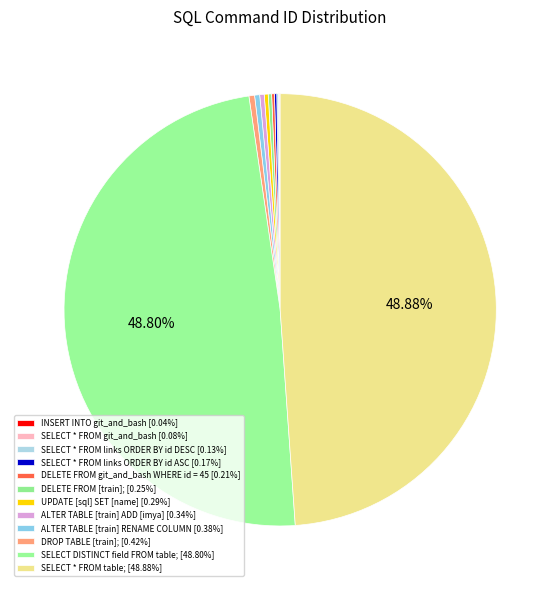

To the nearest percent, what is the average slice percentage?

8%